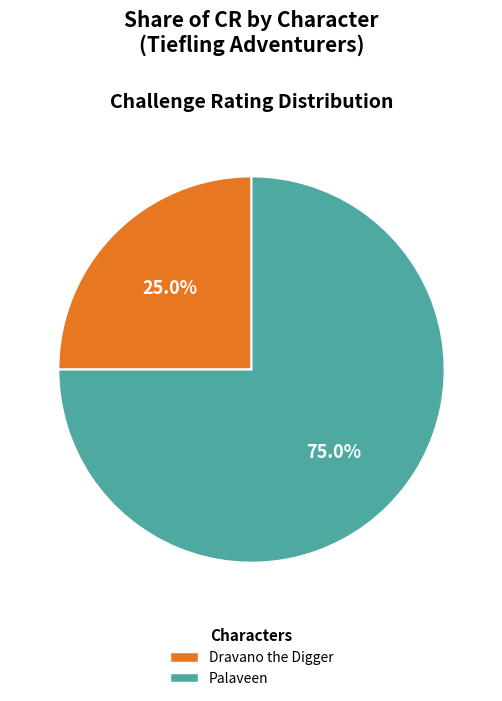

How much of the chart is everything except Palaveen?

25.0%